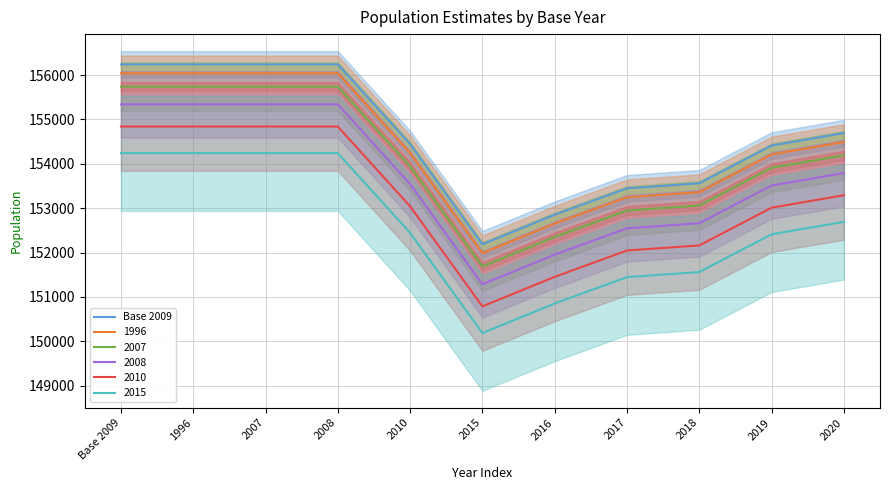

Count the number of values greater than 154442.

6